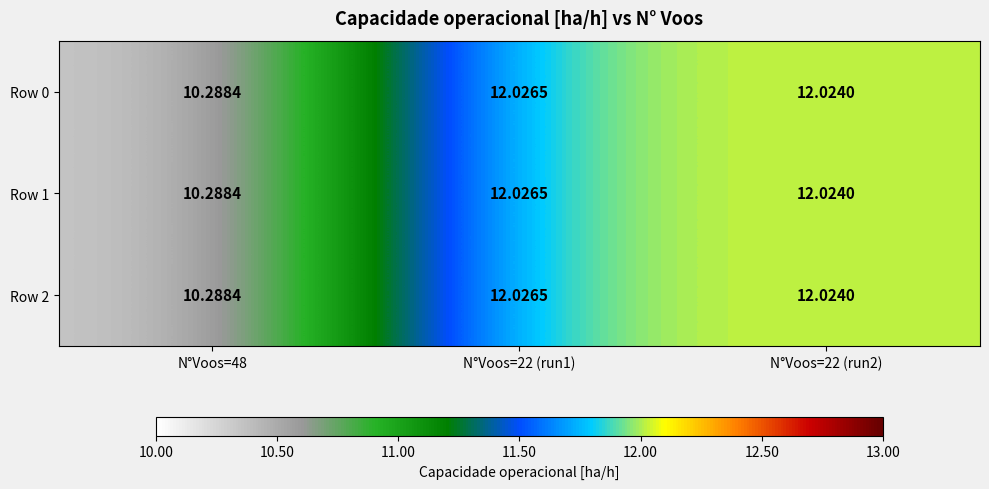

Which label corresponds to the smallest value in the chart?

N°Voos=48